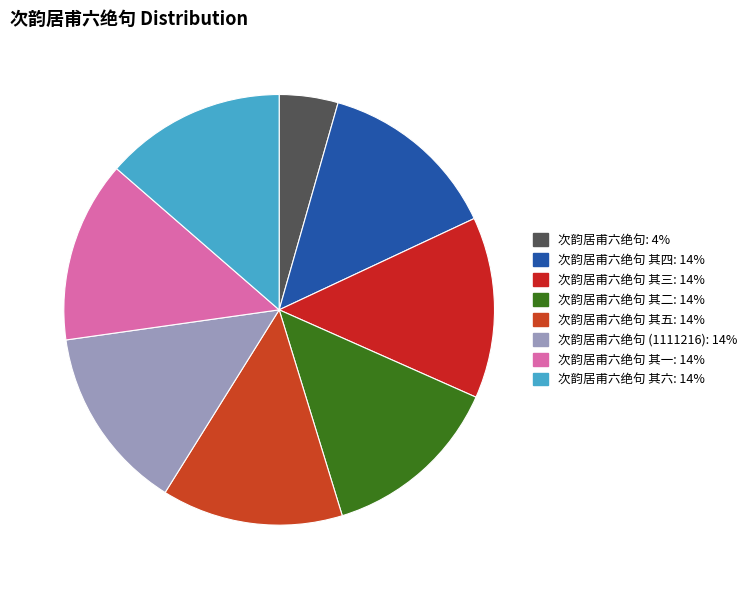

Rank the categories by value from lowest to highest.

次韵居甫六绝句, 次韵居甫六绝句 其一, 次韵居甫六绝句 其二, 次韵居甫六绝句 其三, 次韵居甫六绝句 其四, 次韵居甫六绝句 其五, 次韵居甫六绝句 其六, 次韵居甫六绝句 (1111216)